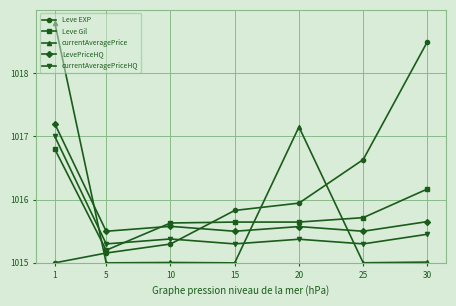

True or false: Leve EXP and currentAveragePriceHQ intersect in this chart.

True